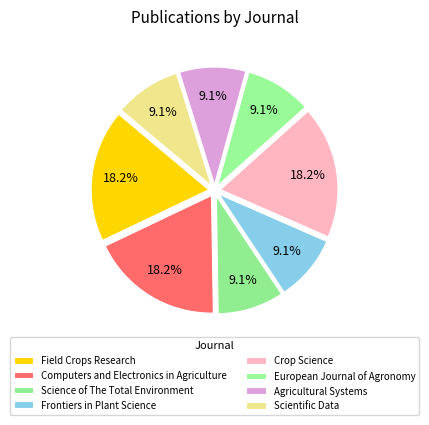

What is the total percentage of Crop Science and Frontiers in Plant Science?

27.3%